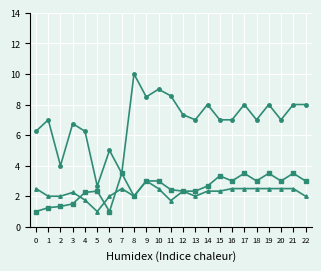

How many lines are shown in the chart?

3